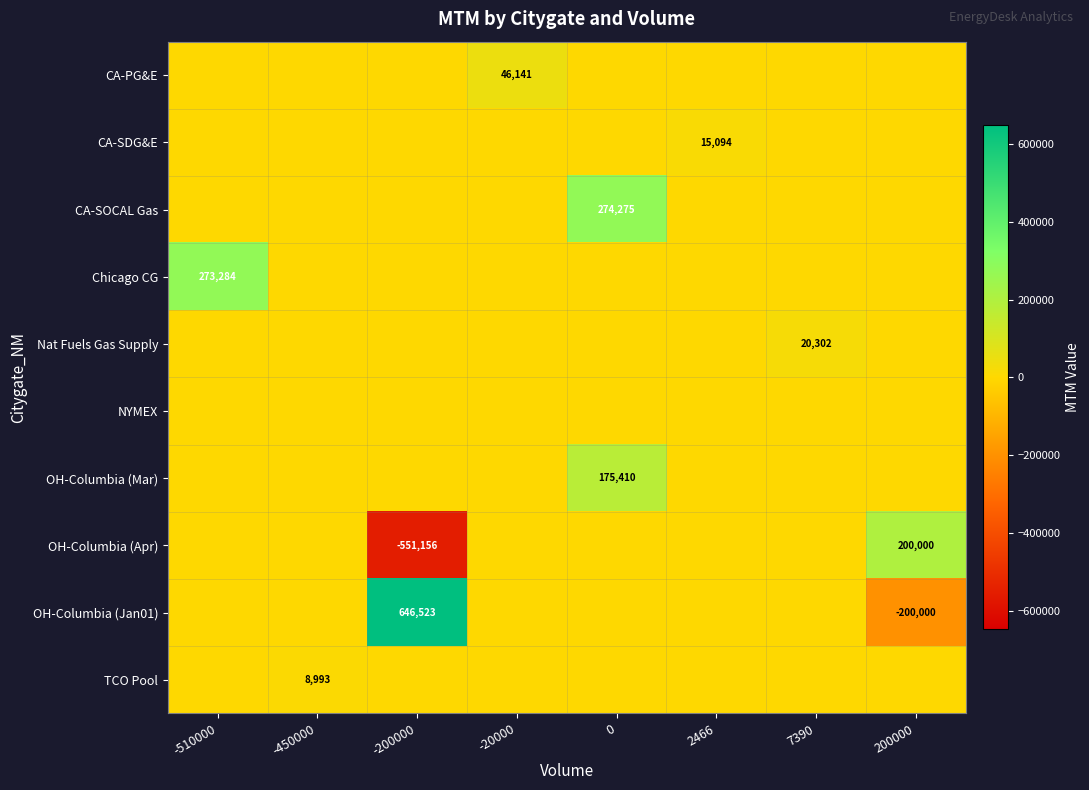

The OH-Columbia (Jan01) series shows -200000 at 200000. True or false?

True